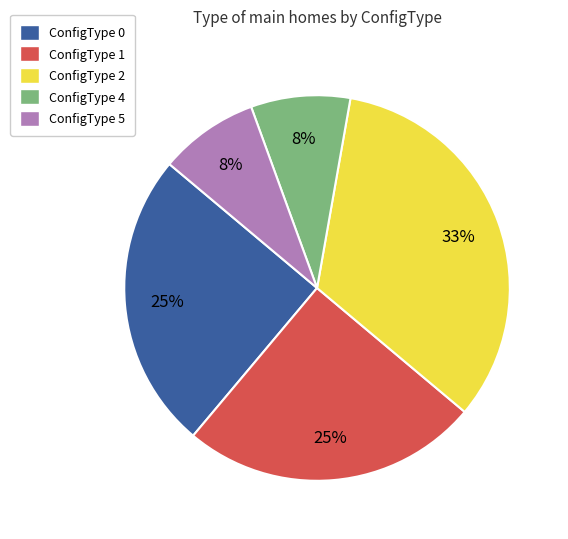

To the nearest percent, what portion does ConfigType 0 represent?

25%